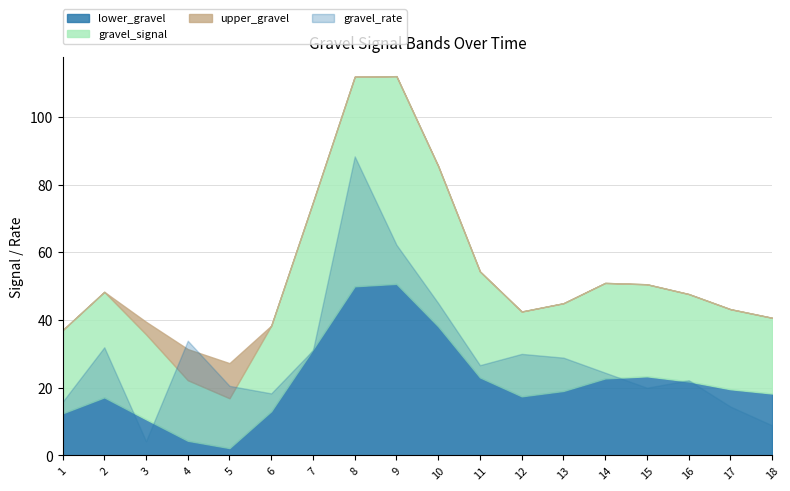

In gravel_rate, how many points are lower than both neighbors (excluding endpoints)?

4